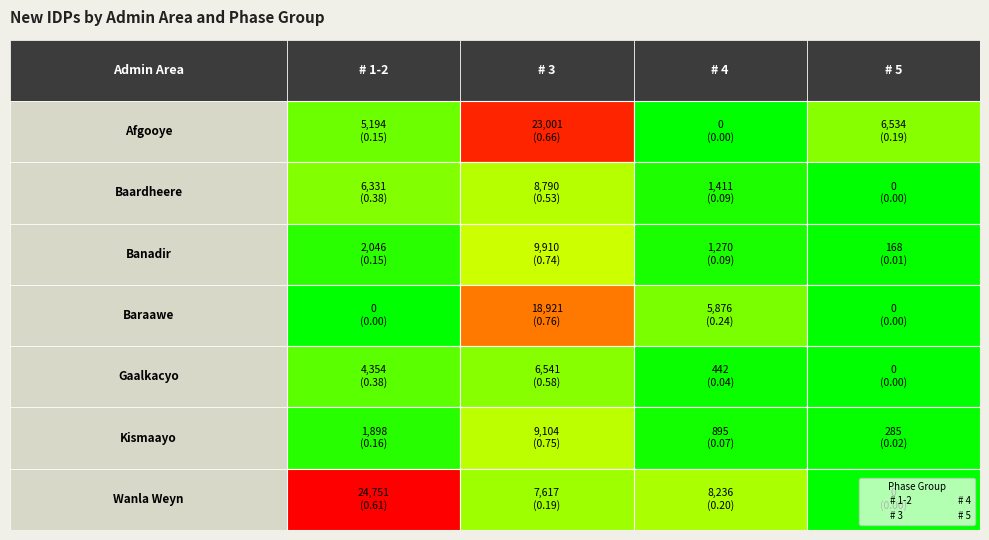

Which has a higher value, 1 or 0?

1